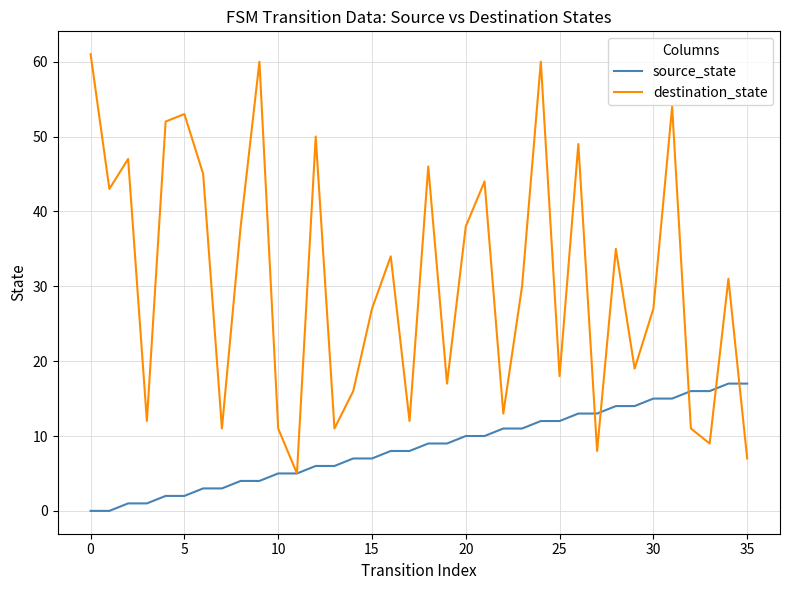

List the series in order of their overall mean, highest first.

destination_state, source_state